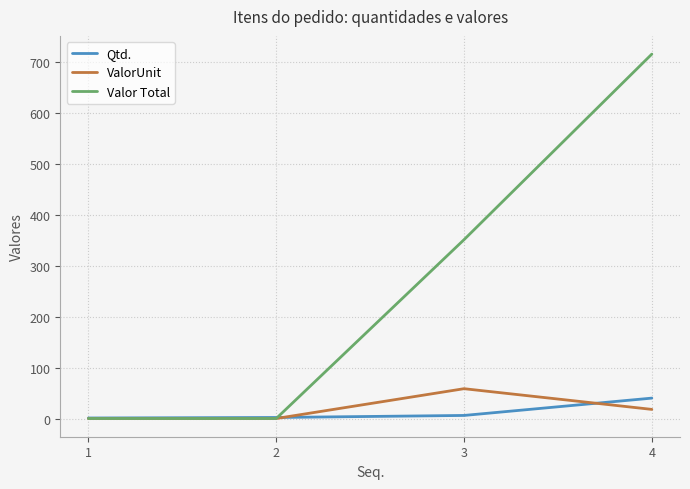

Is it true that Qtd. equals 2.0 at 2?

True